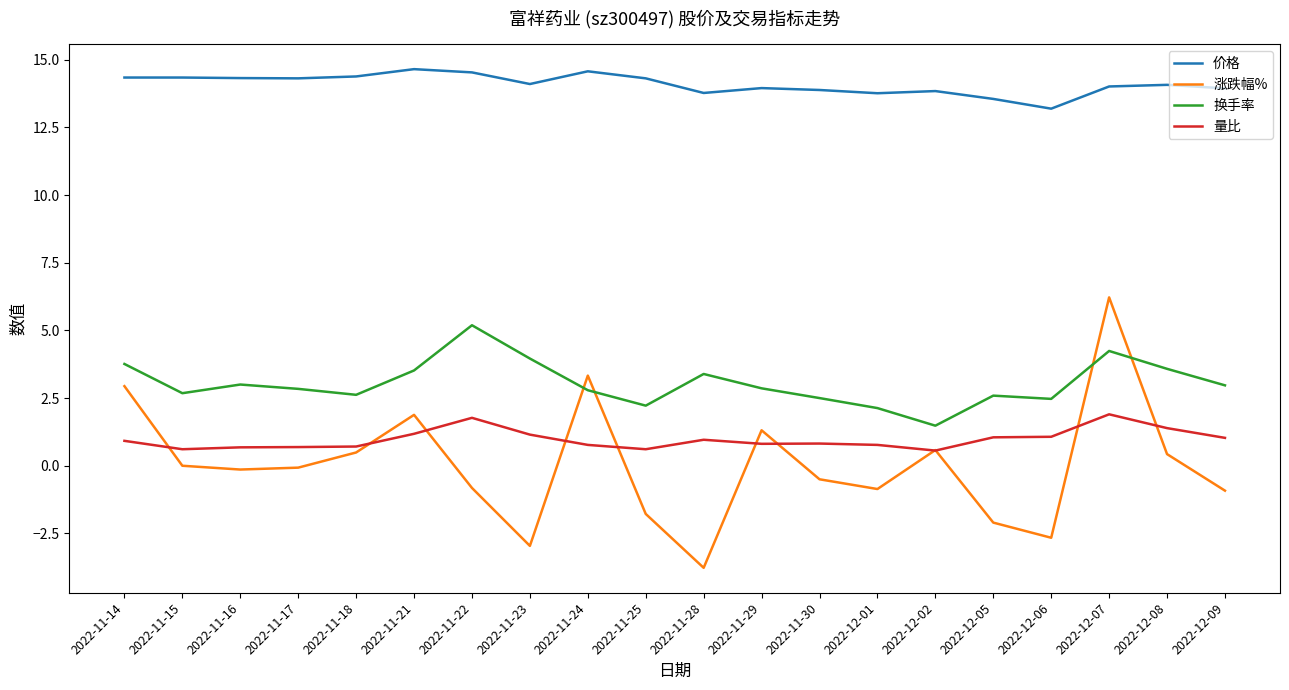

At which label does 涨跌幅% reach its peak?

2022-12-07